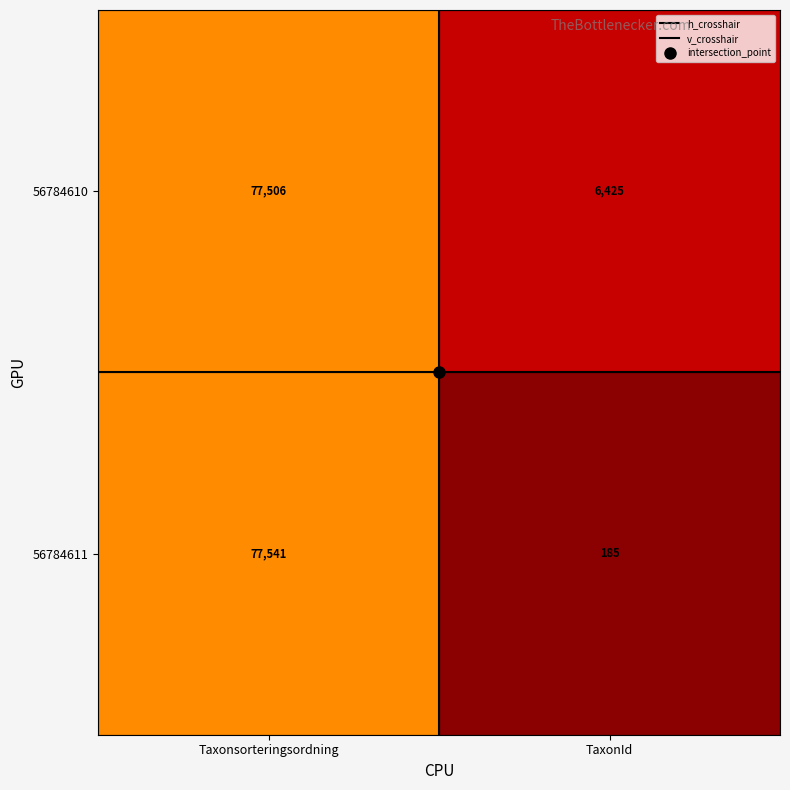

What is the spread (max minus min) of values at TaxonId?

6240